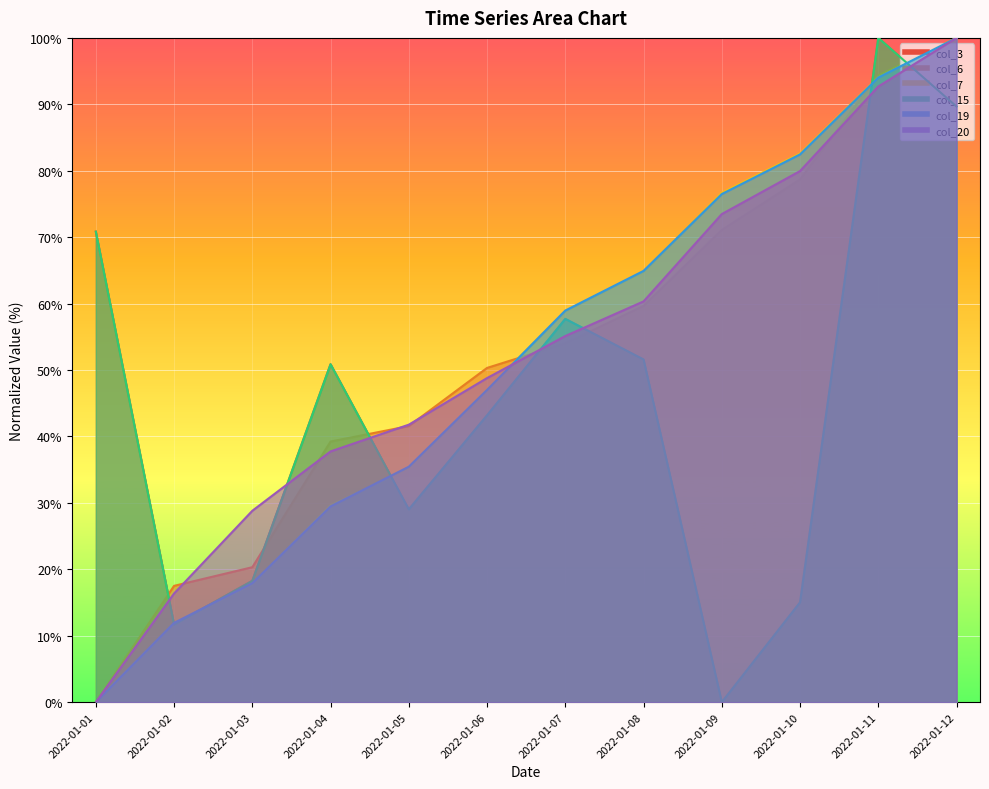

How many lines are shown in the chart?

6